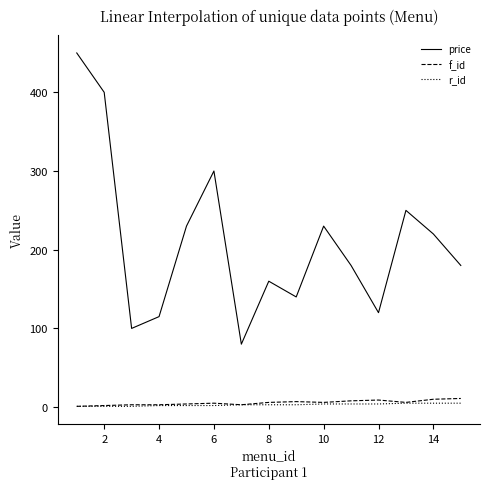

True or false: price and r_id intersect in this chart.

False